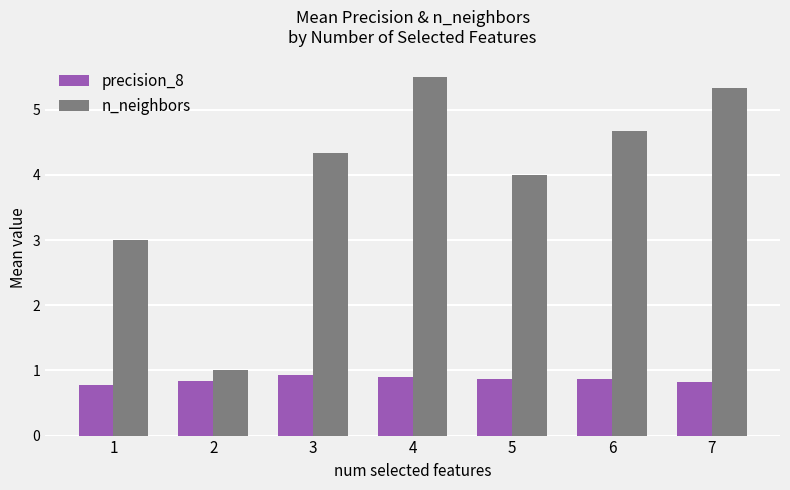

The value of precision_8 at 7 is 0.8. True or false?

True